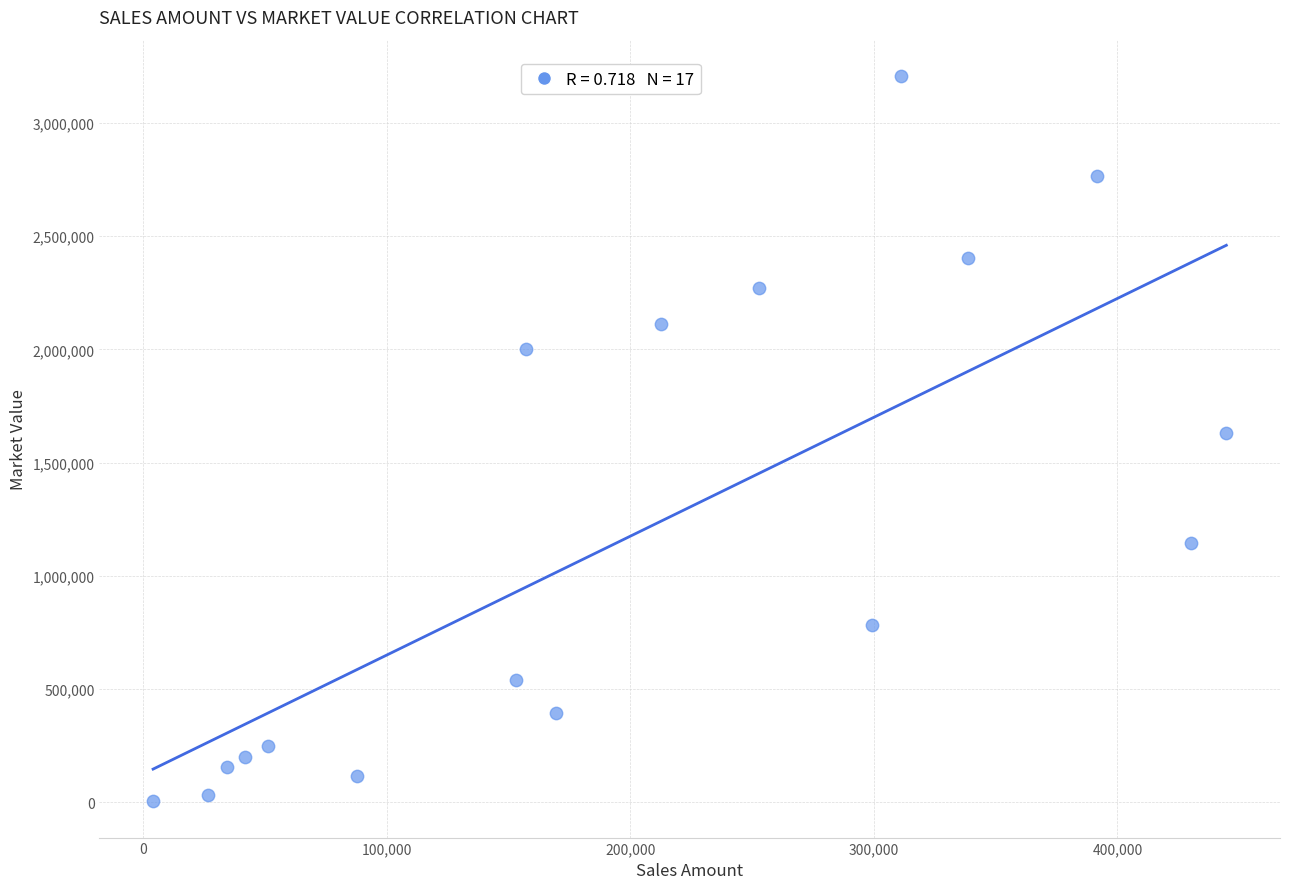

What is the range of X values (max minus min)?

440754.0